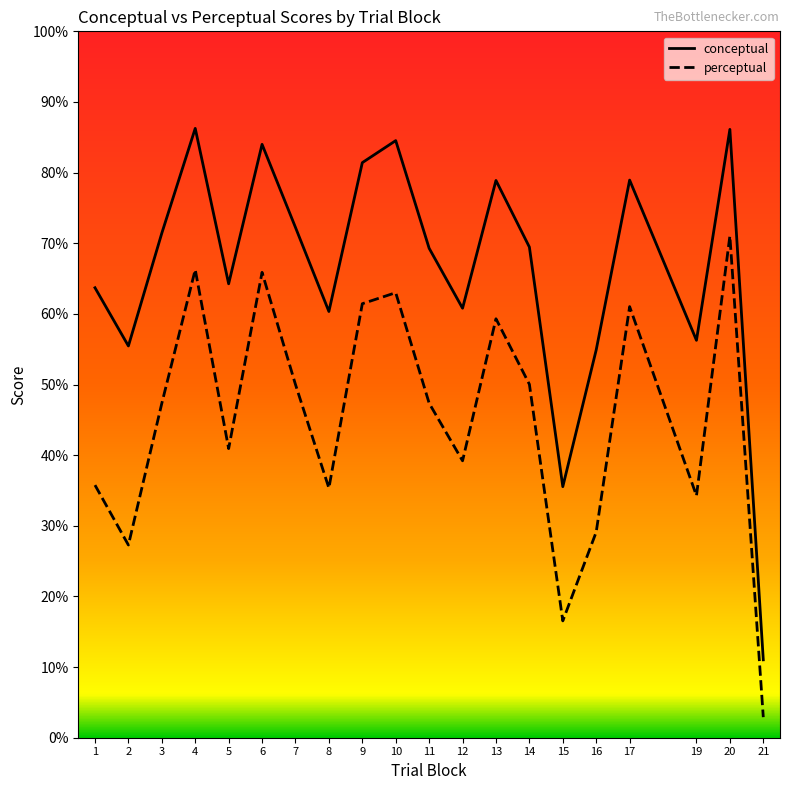

At which category does conceptual reach its first local peak?

4